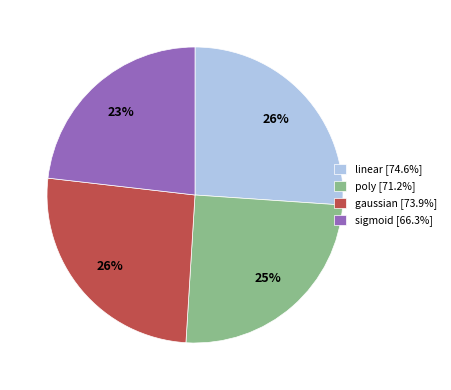

Count the number of slices in the pie.

4